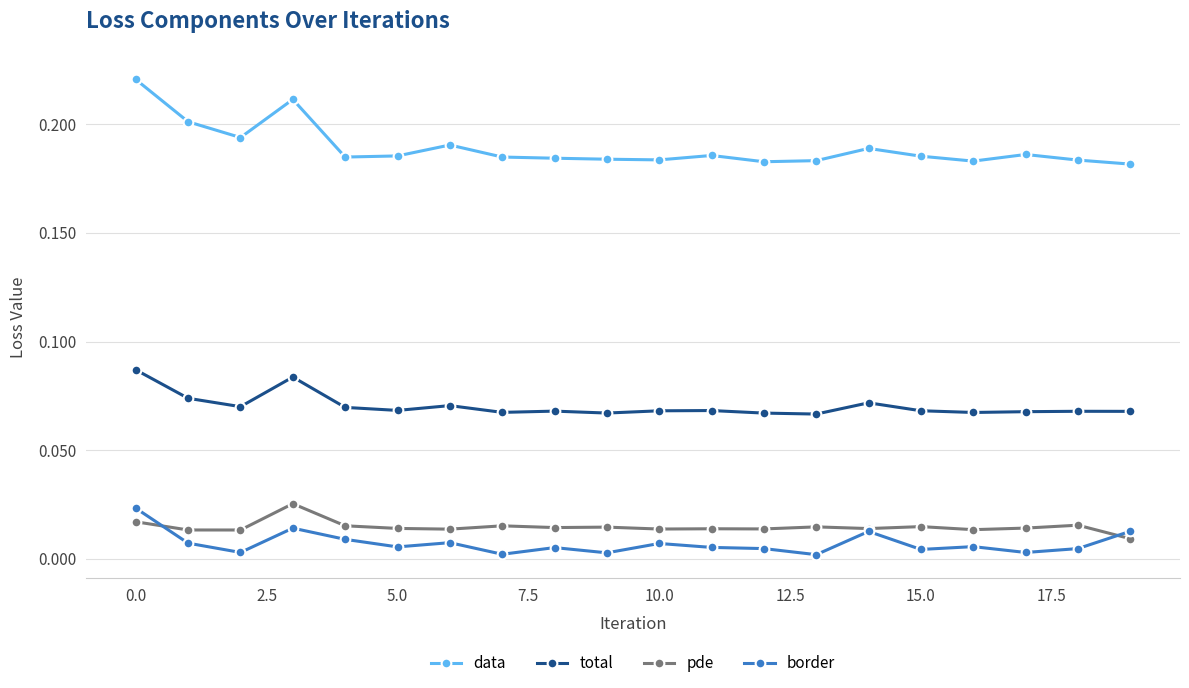

True or false: pde and data cross at least once.

False